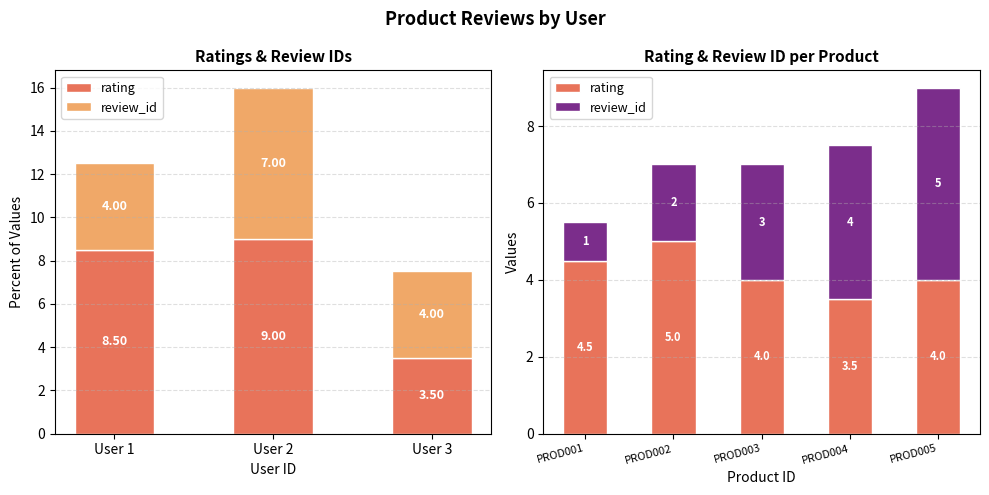

How many review_id values are between 2 and 4?

3